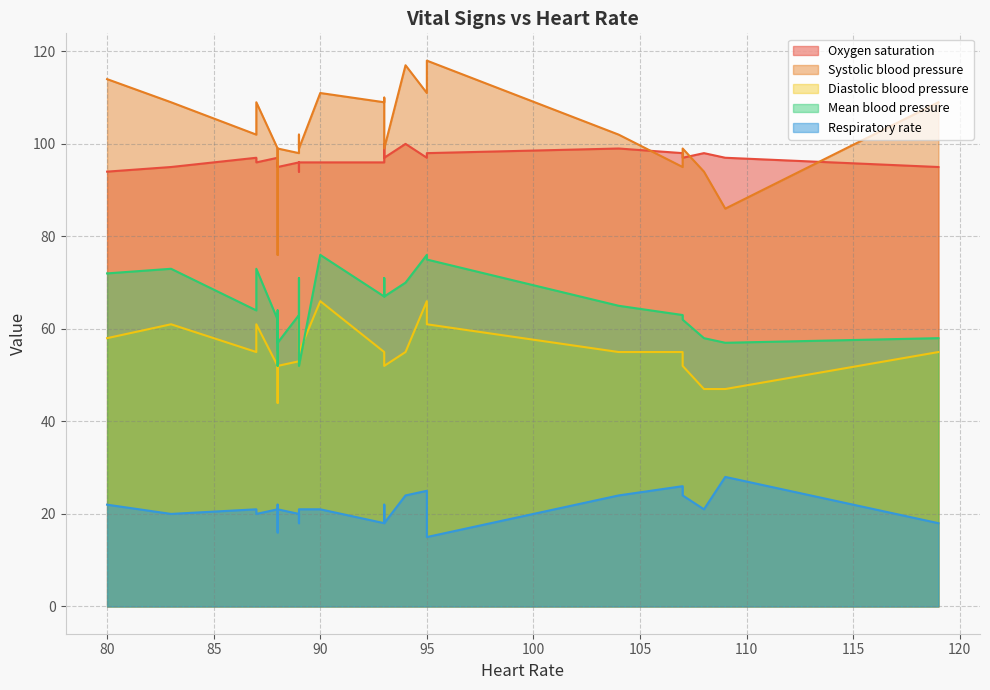

Which series changed the most between 6 and 9?

Systolic blood pressure